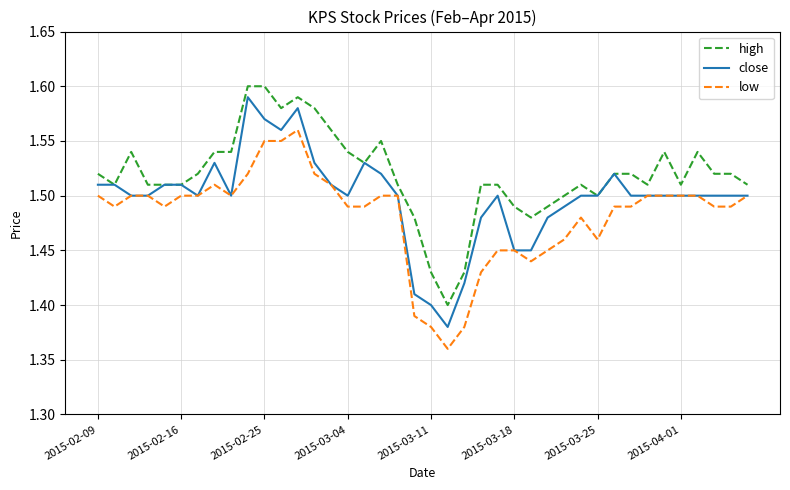

True or false: high and low intersect in this chart.

False